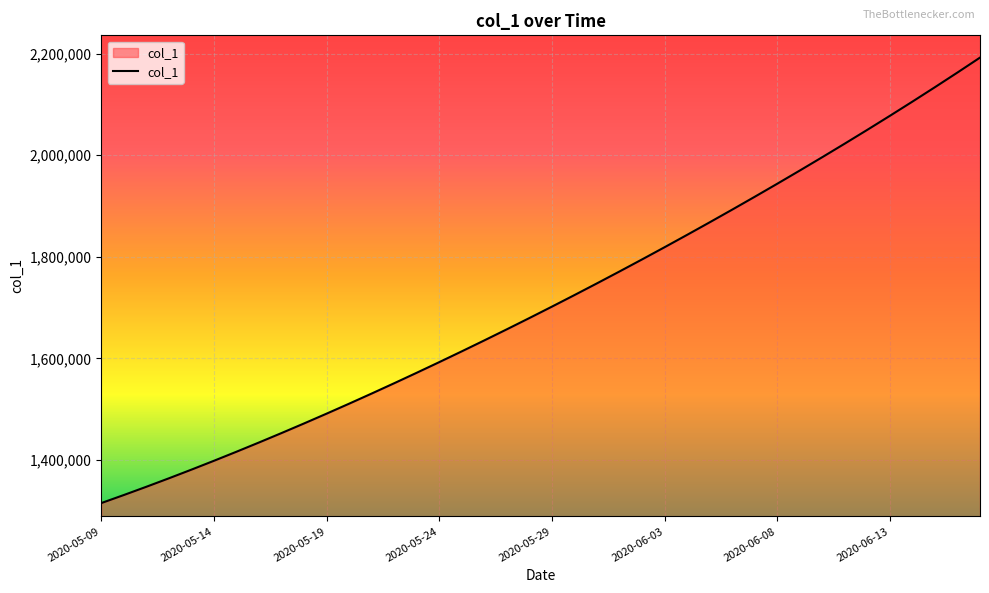

What is the difference between the maximum and minimum values?

877083.5